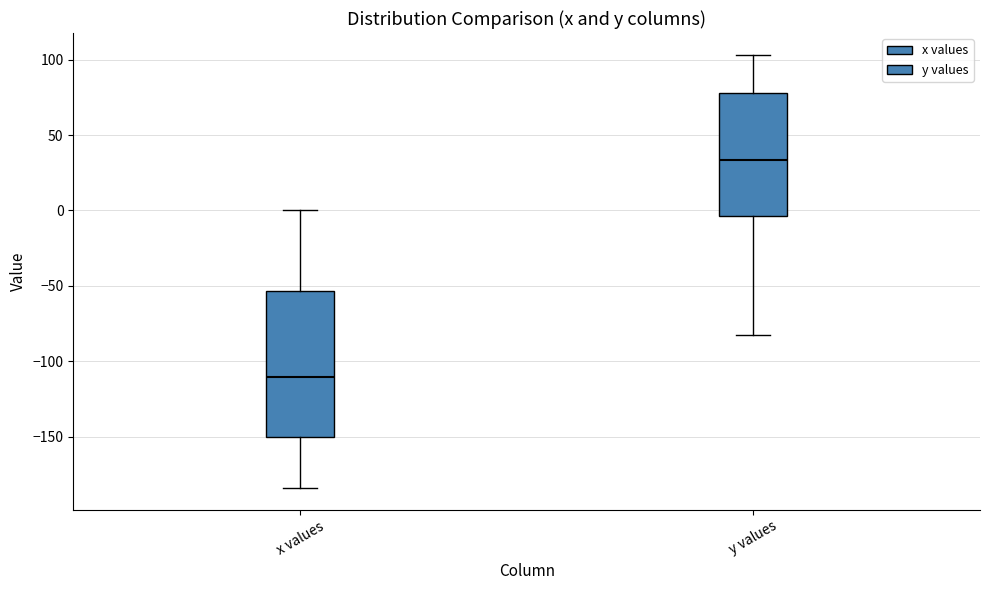

Which box's median line is the highest?

y values